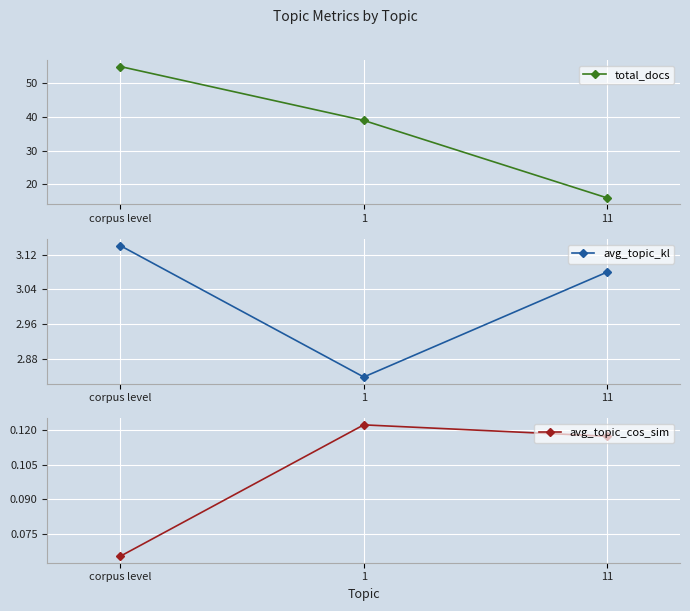

What is the average value of the total_docs series?

37